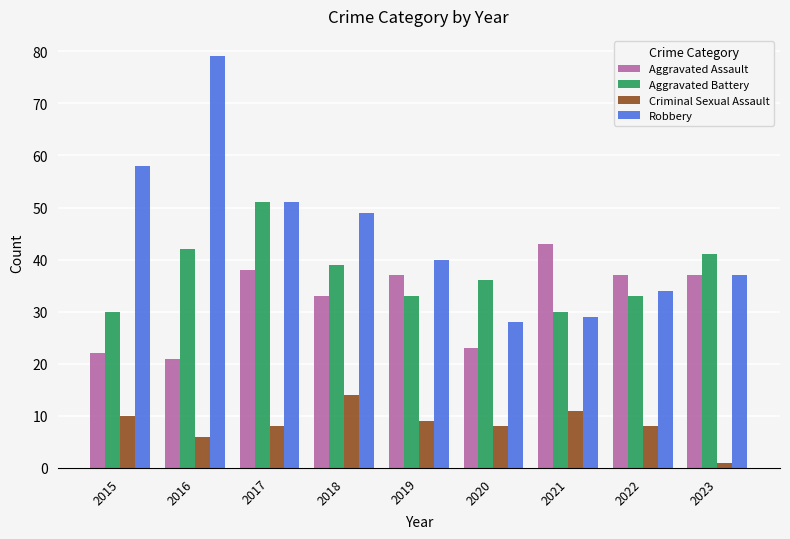

What is the total value across all series at 2020?

95